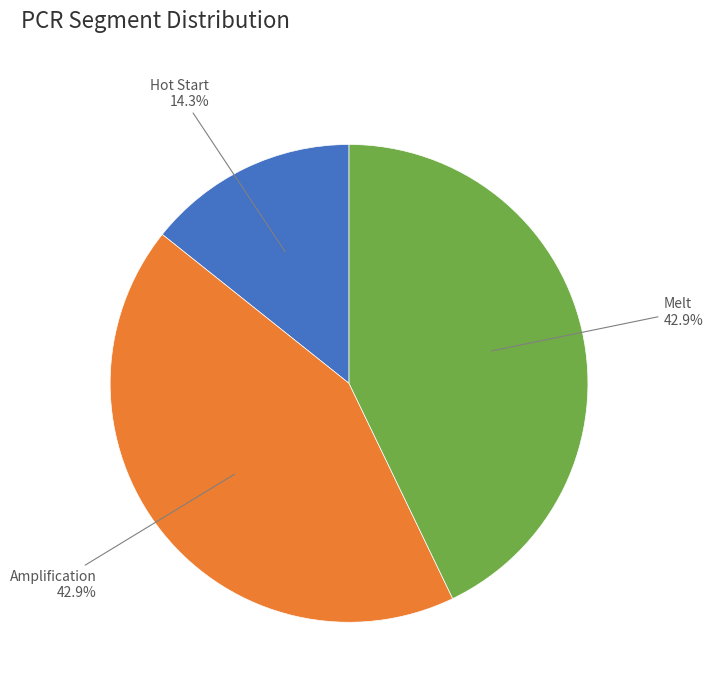

Is there any slice that represents more than half of the pie?

No